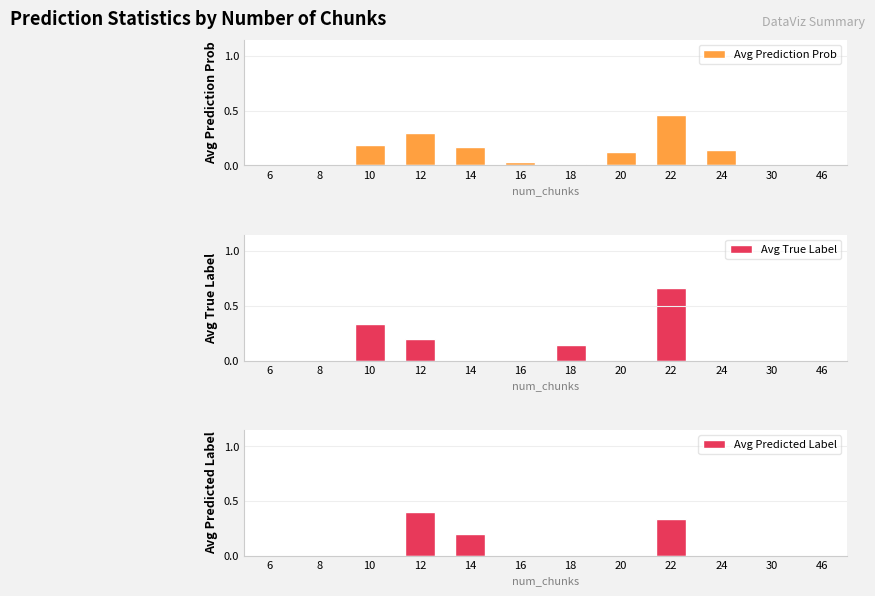

Does the chart contain any negative values?

No